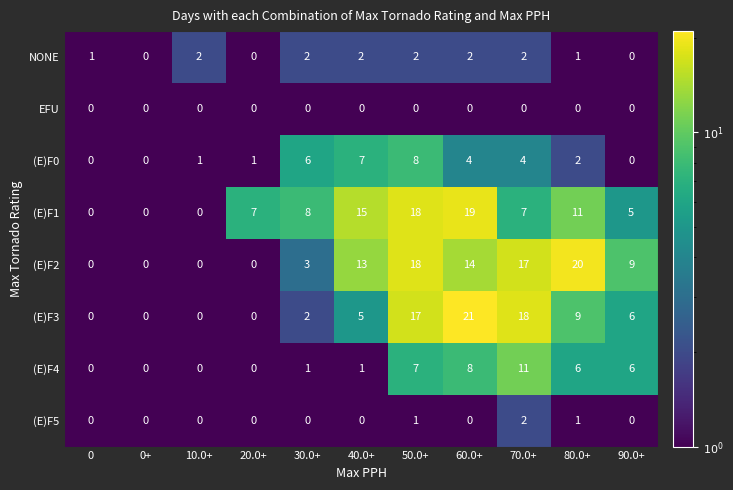

Which label corresponds to the largest value in the chart?

60.0+